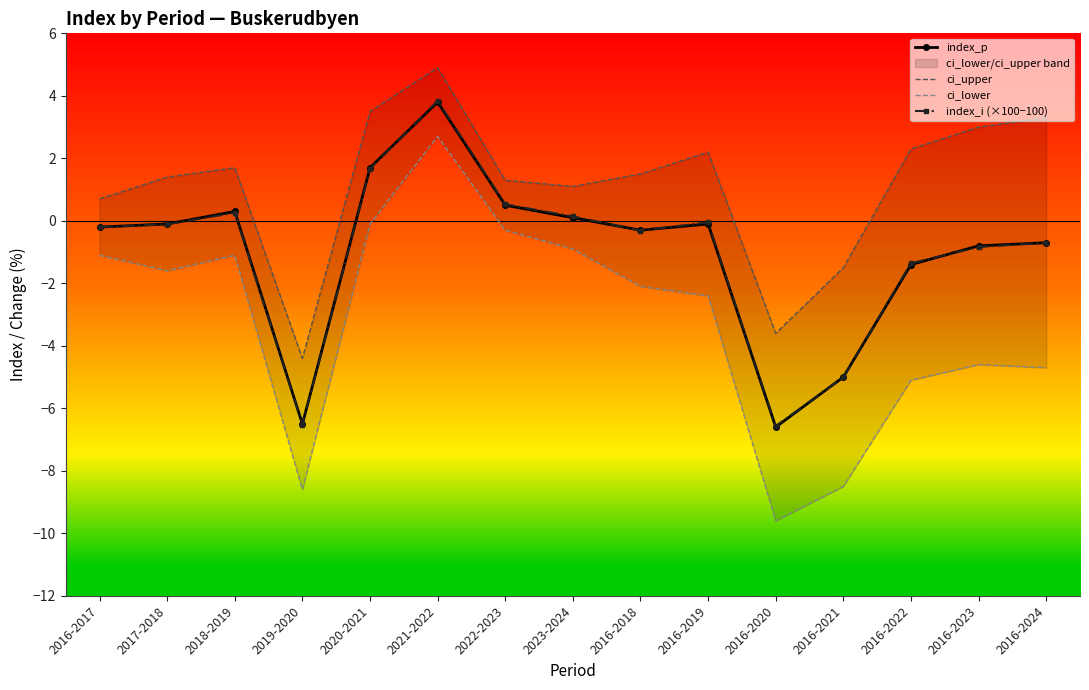

What is the minimum value shown in the chart?

-9.6